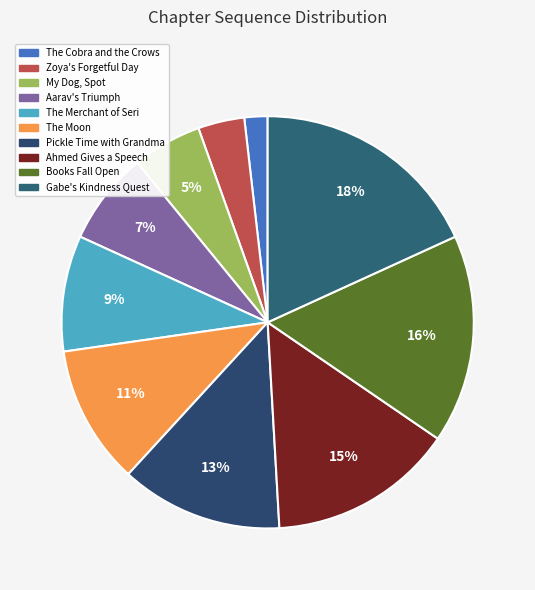

How many segments does this pie chart have?

10